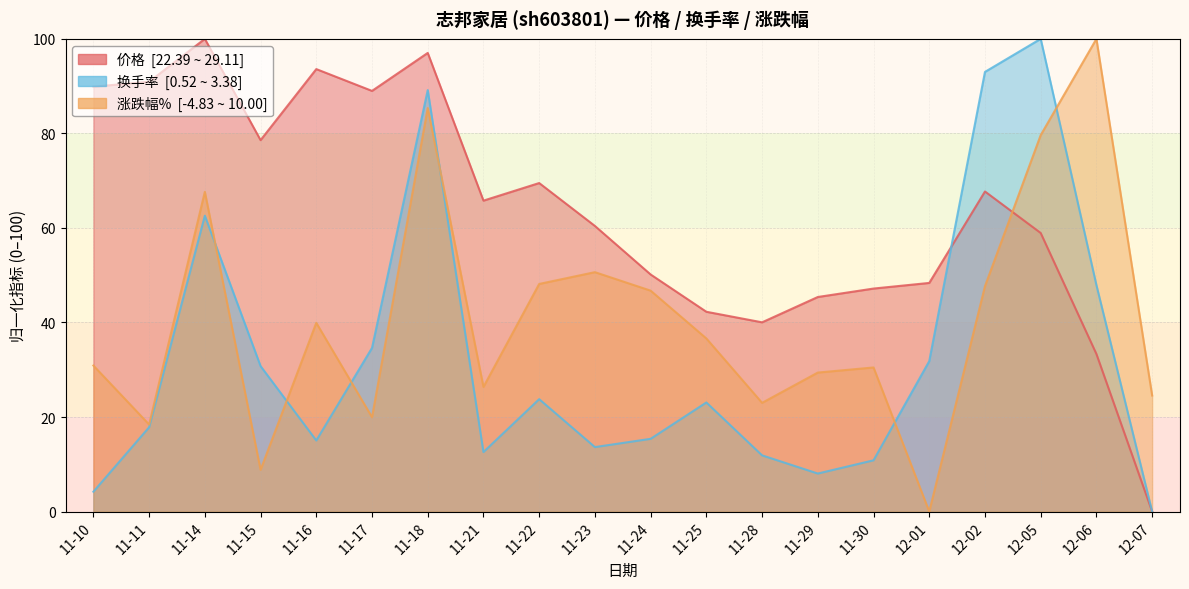

The 涨跌幅% series shows 30.9 at 11-10. True or false?

True